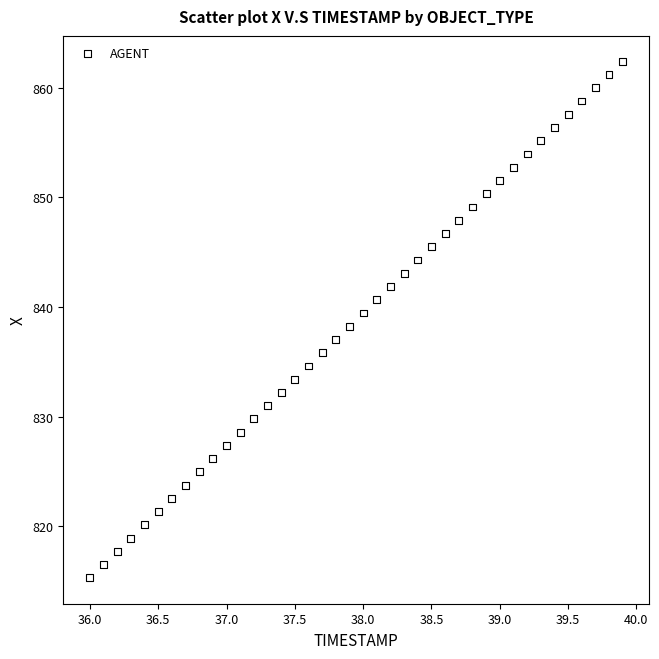

What is the range of Y values (max minus min)?

47.1